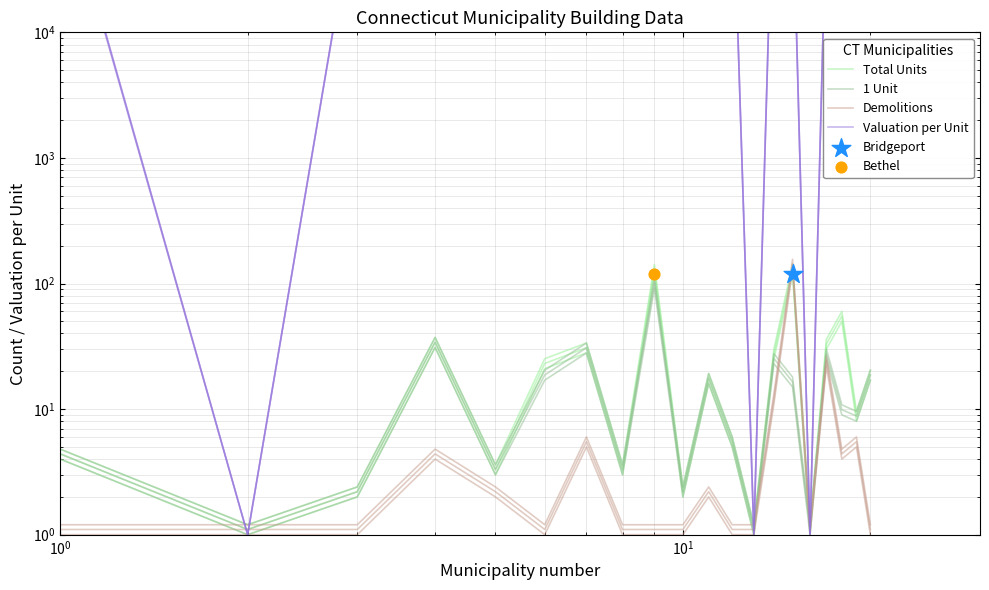

Which series has the widest spread of Y values?

Valuation per Unit